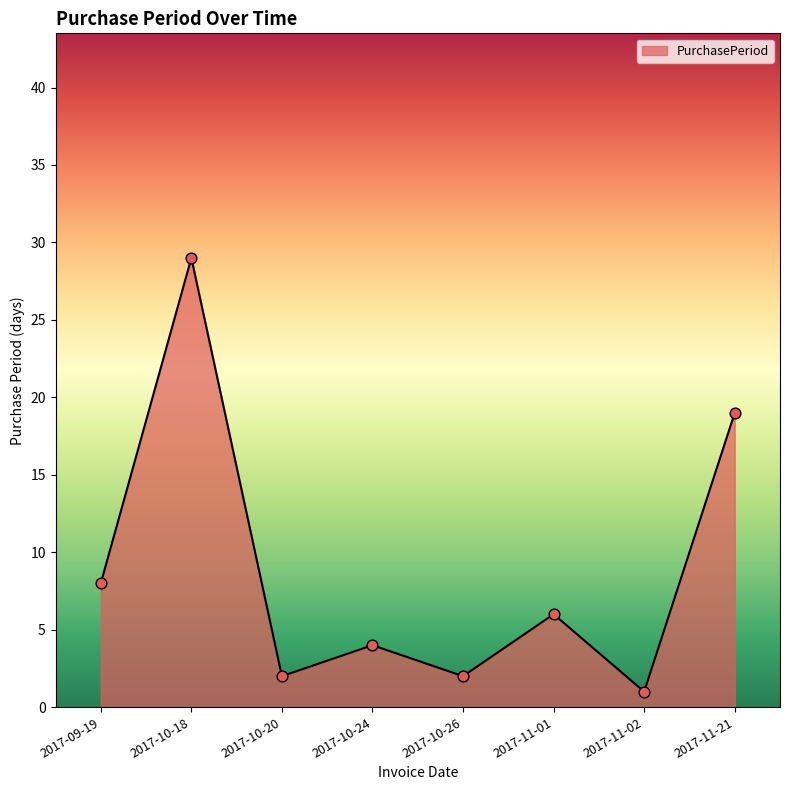

What is the change in value from 2017-11-02 to 2017-11-21?

+18